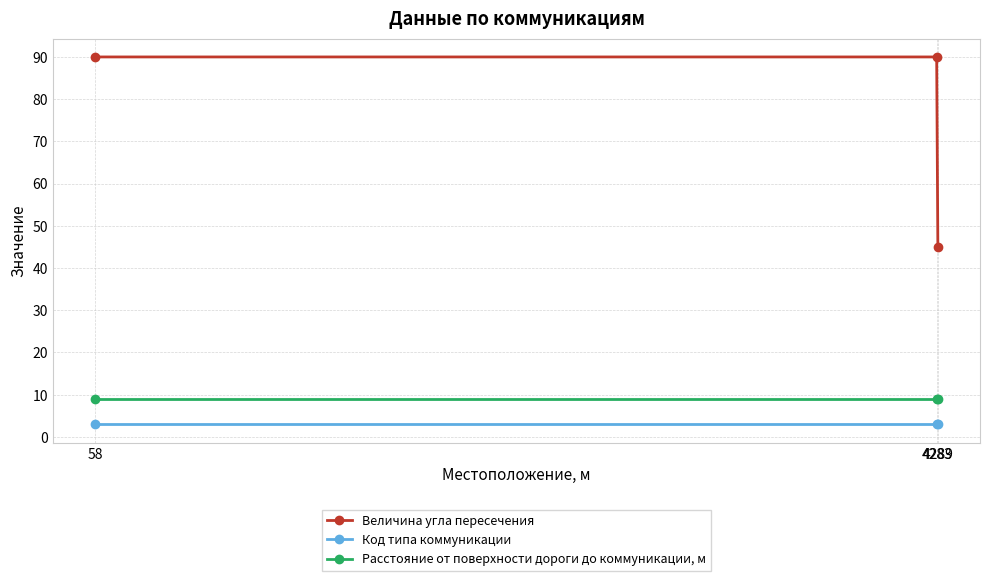

Does the chart have visible grid lines?

Yes